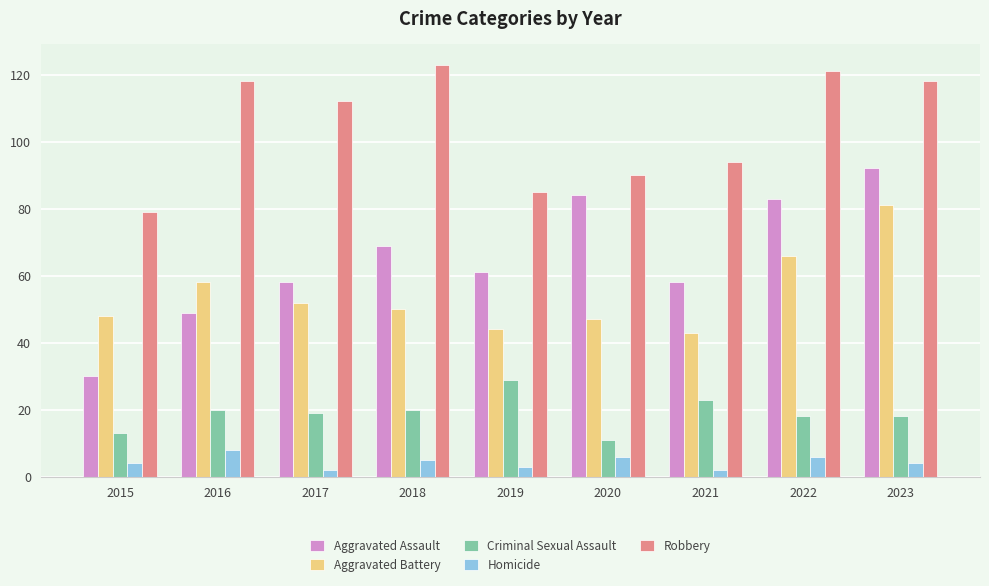

At 2023, list the series in order from largest to smallest.

Robbery, Aggravated Assault, Aggravated Battery, Criminal Sexual Assault, Homicide